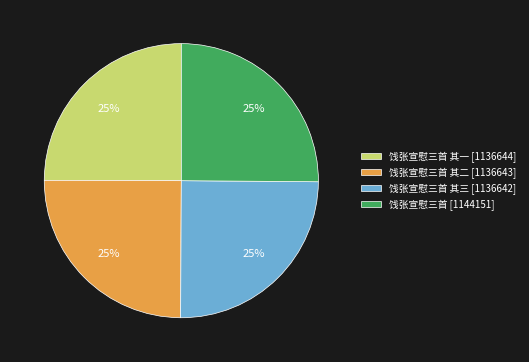

How many slices are in this pie chart?

4